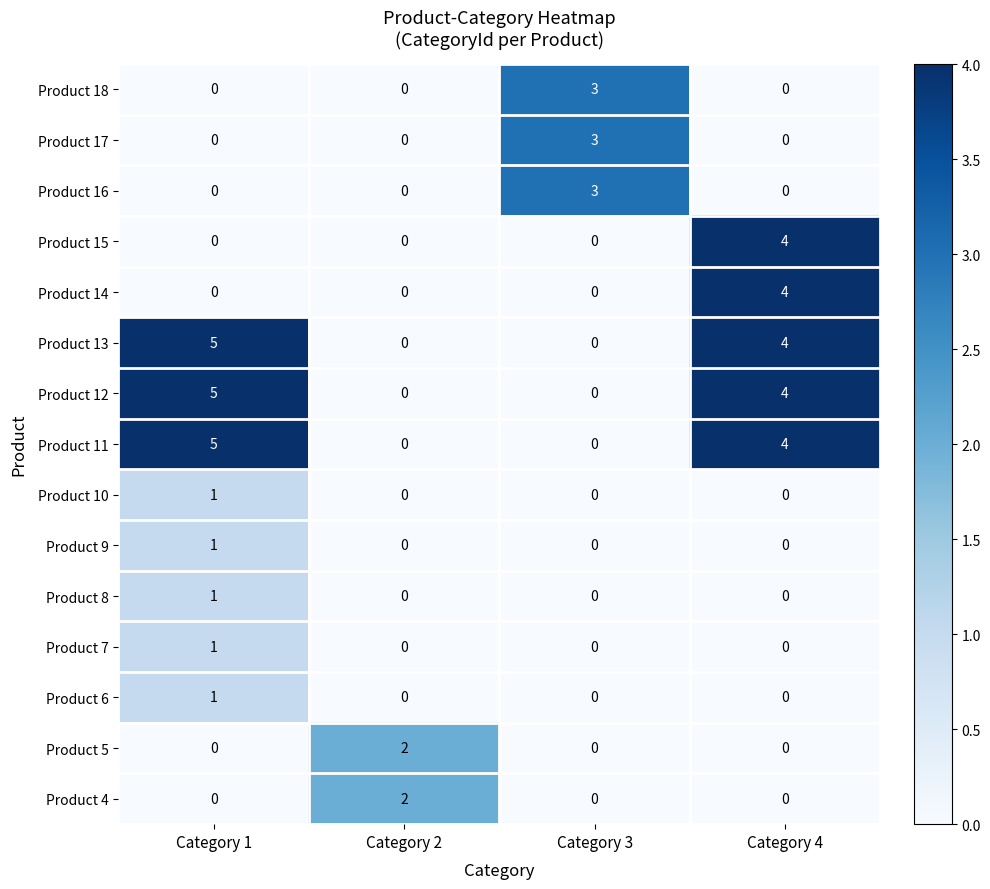

What is the total value across all series at Category 2?

4